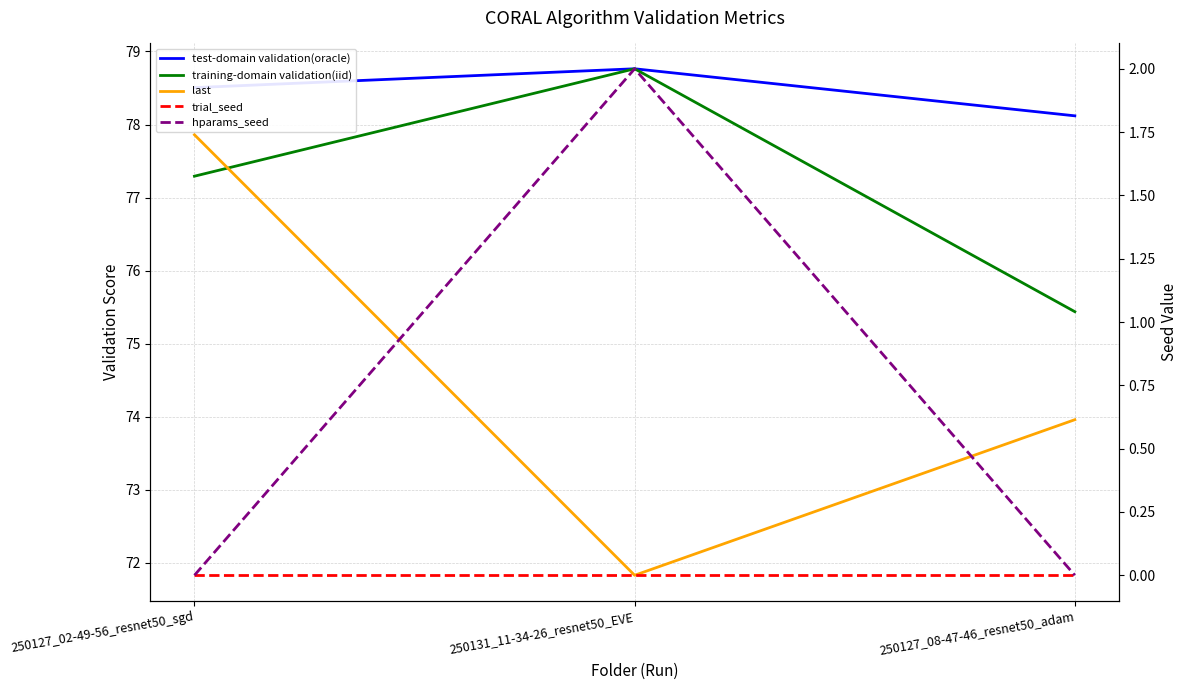

What is the label of the 3rd point from the right?

250127_02-49-56_resnet50_sgd